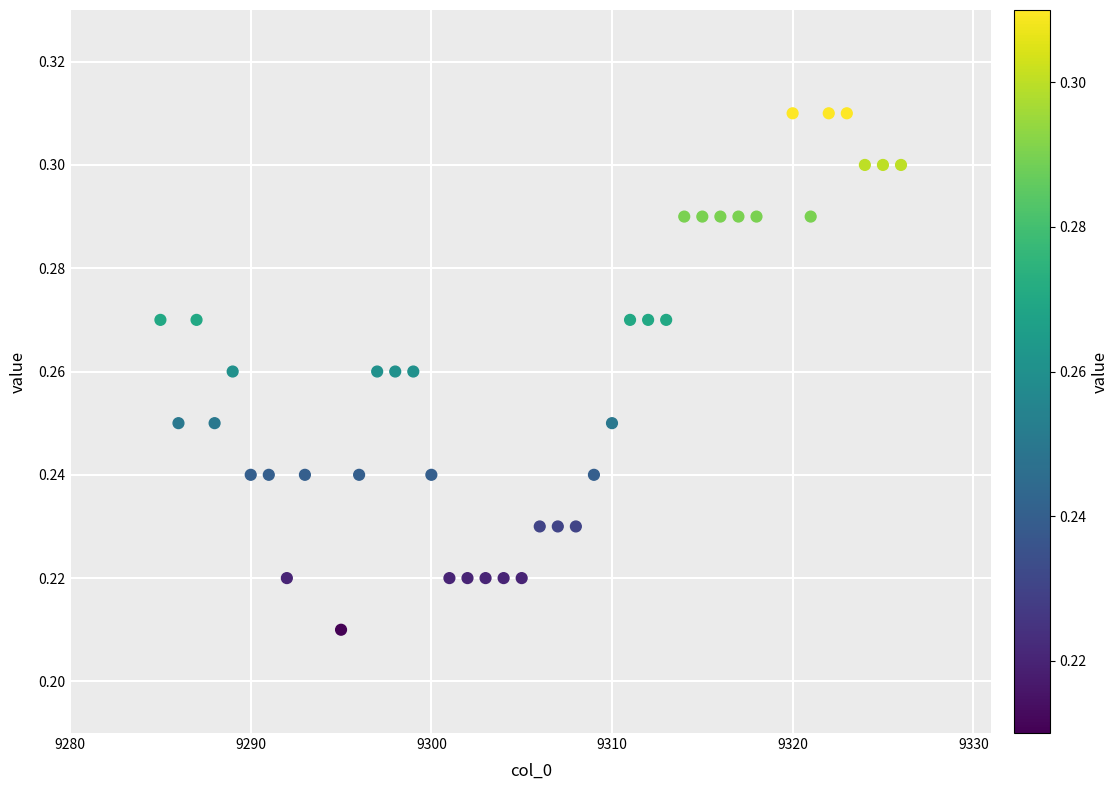

What is the range of X values (max minus min)?

41.0